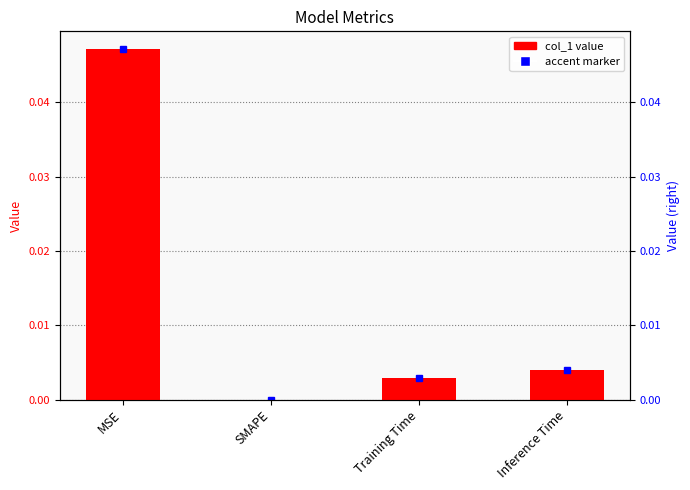

Does the chart contain stacked bars?

No